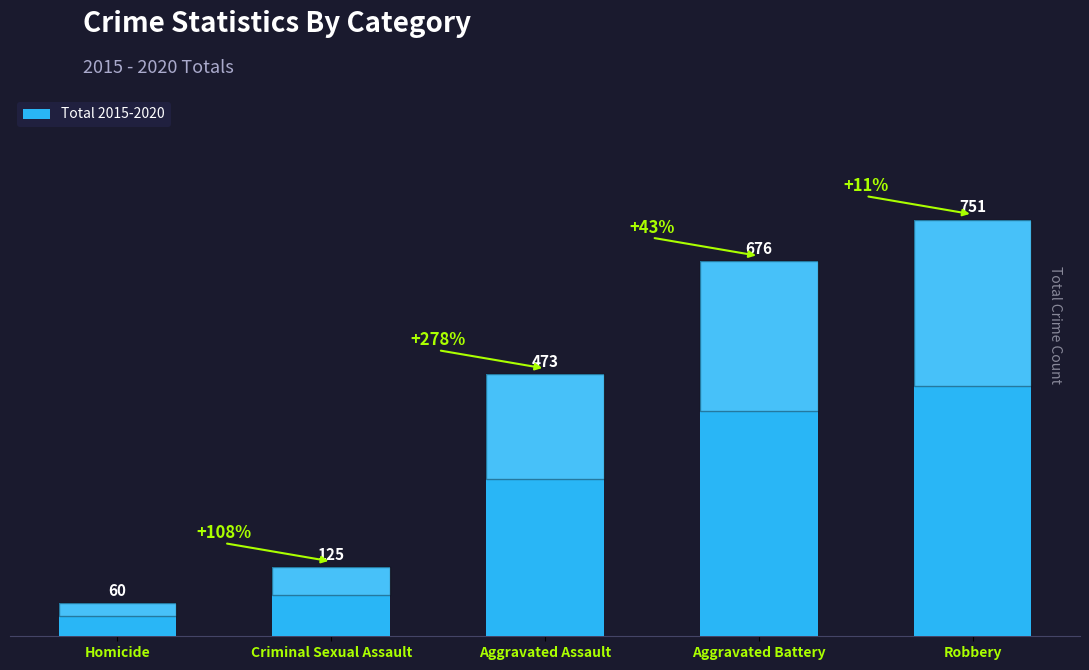

How many bars are there in total?

5